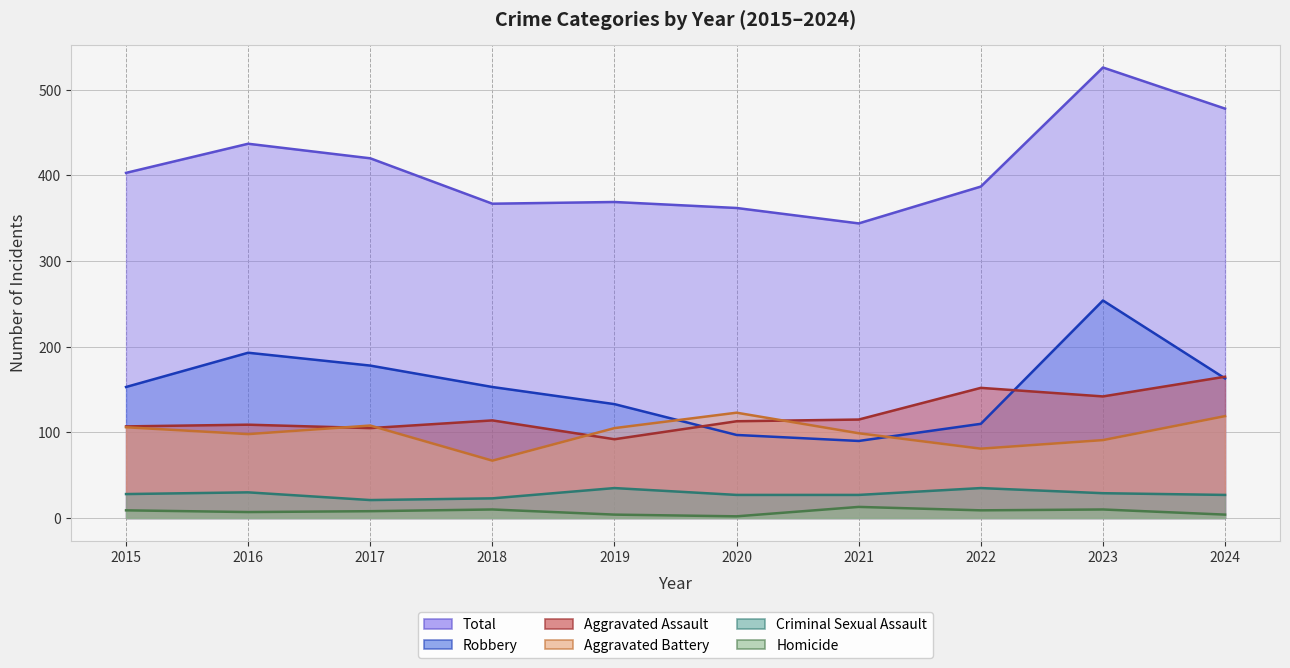

At which label does Aggravated Assault reach its peak?

2024